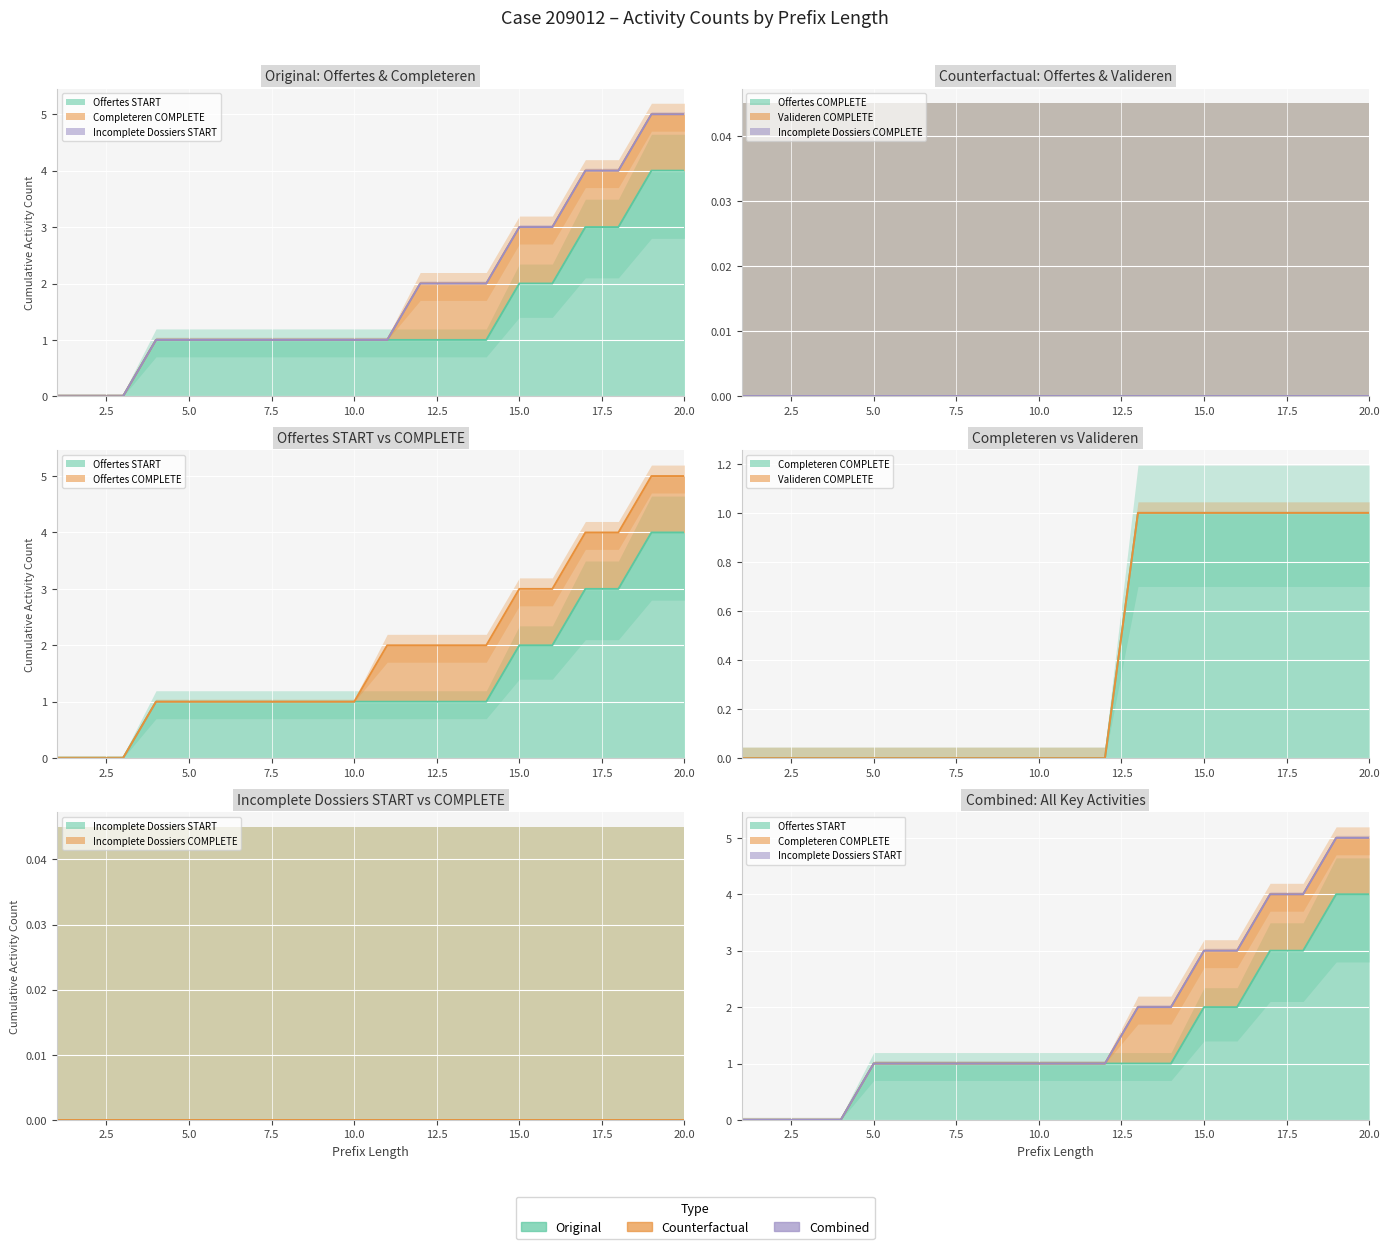

Is it true that W_Completeren aanvraag-COMPLETE equals 0 at 2?

True